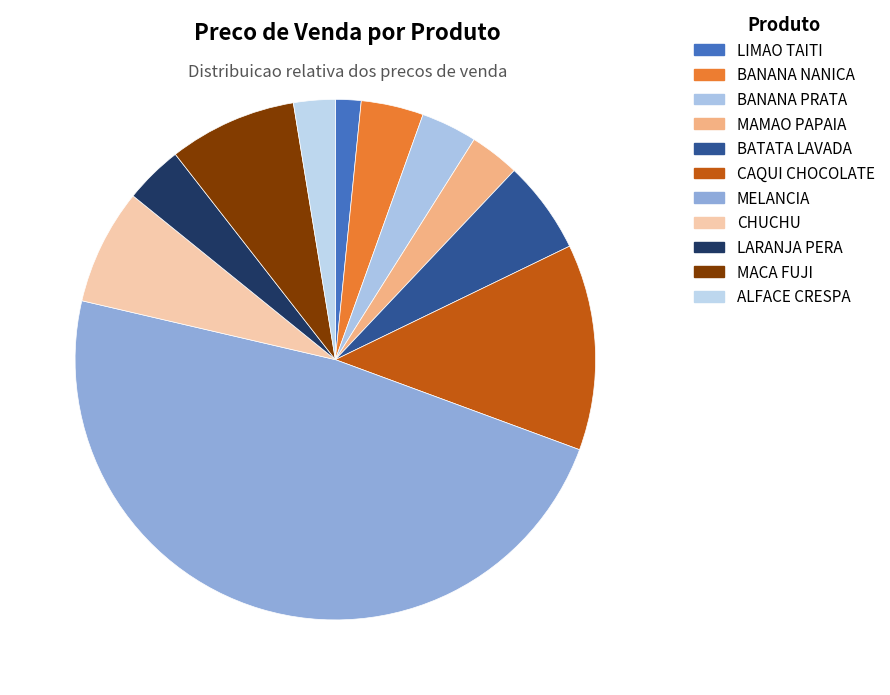

Which category has the biggest portion of the pie?

MELANCIA